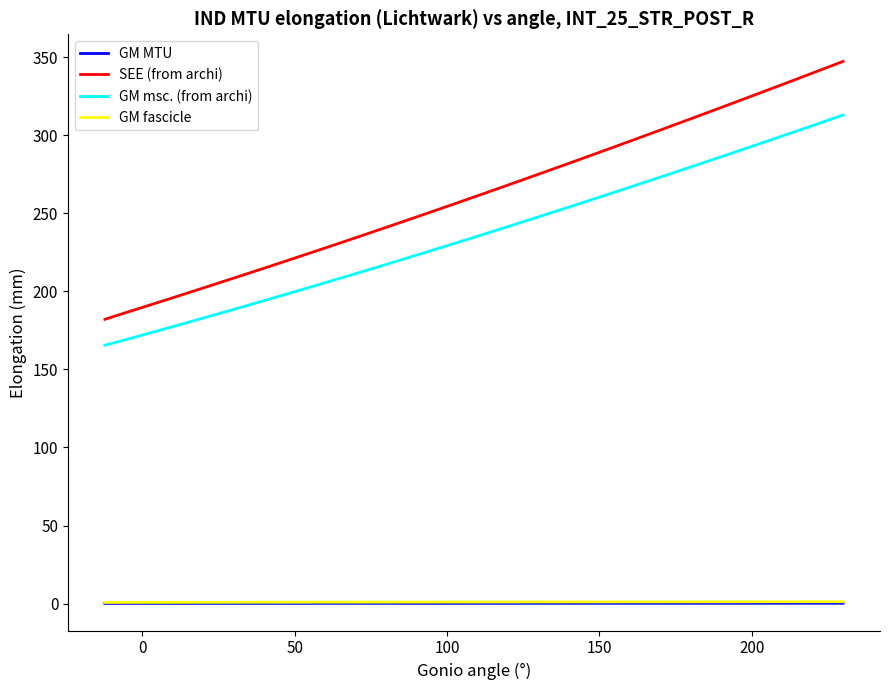

Which series has the largest range (max minus min)?

SEE (from archi)